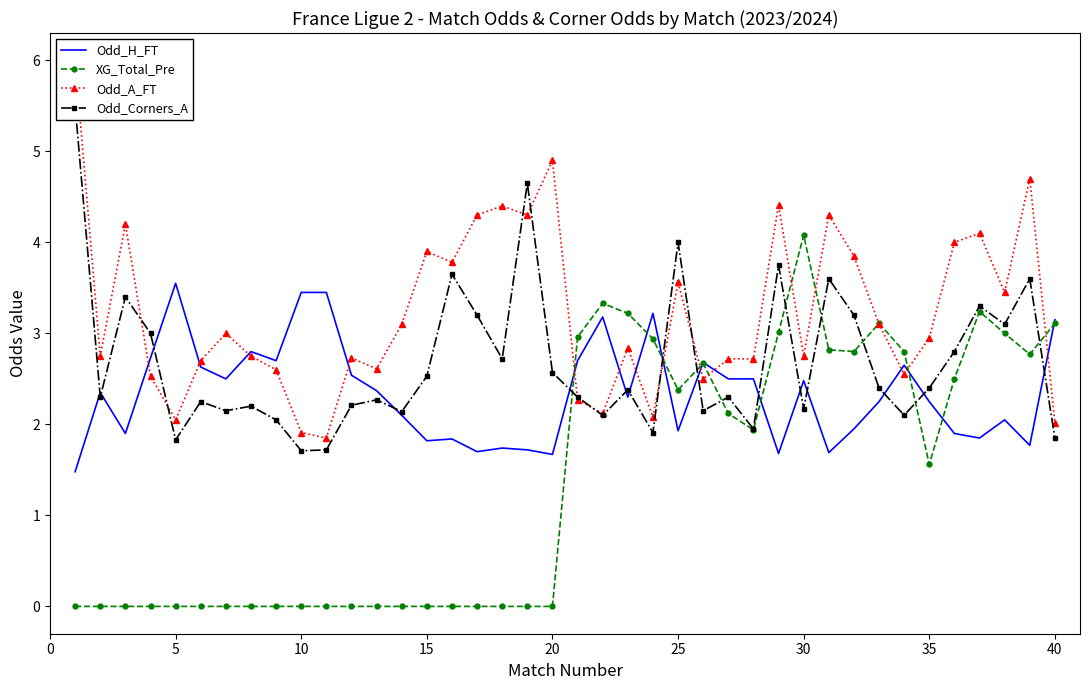

Is the value of XG_Total_Pre at 45 greater than the value of Odd_Corners_A at 32?

No